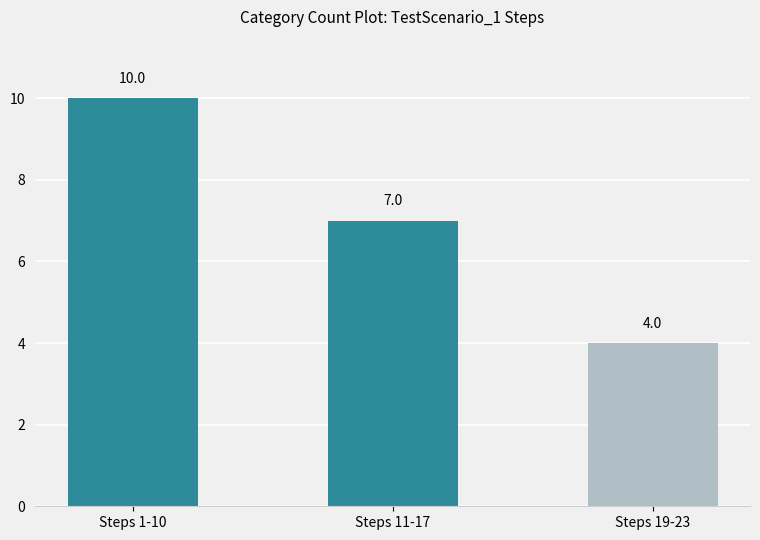

Which has a higher value, Steps 19-23 or Steps 11-17?

Steps 11-17